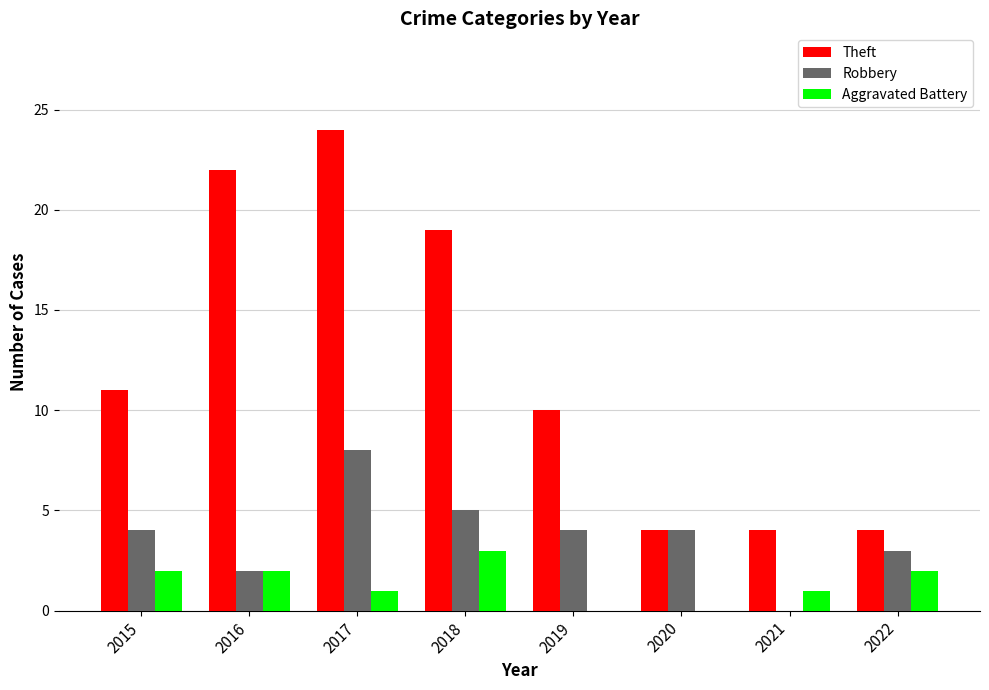

What is the highest value of the Robbery series?

8